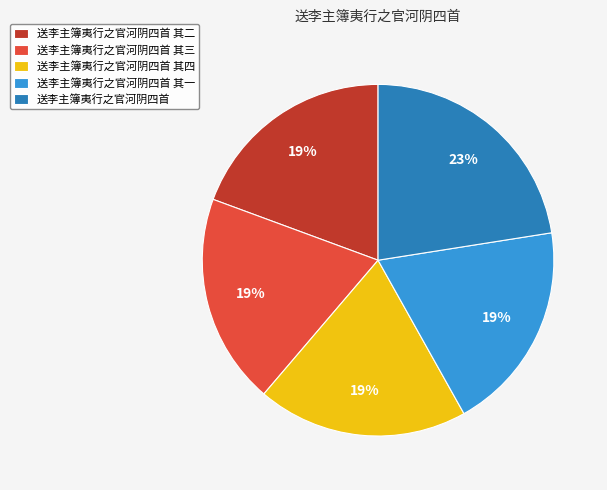

Which slice is the largest?

送李主簿夷行之官河阴四首